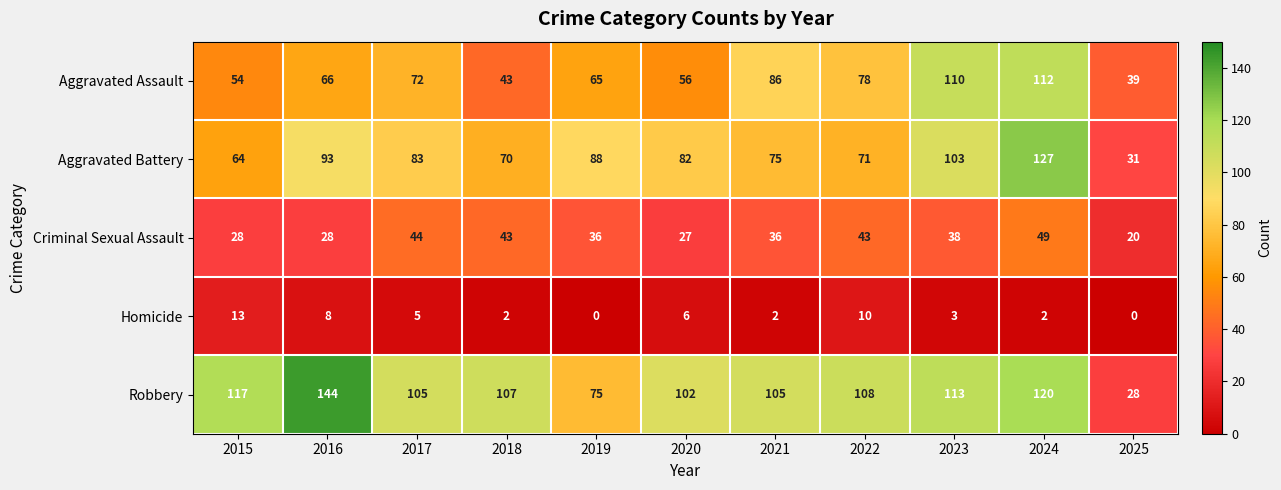

What is the average value of the Aggravated Assault series?

71